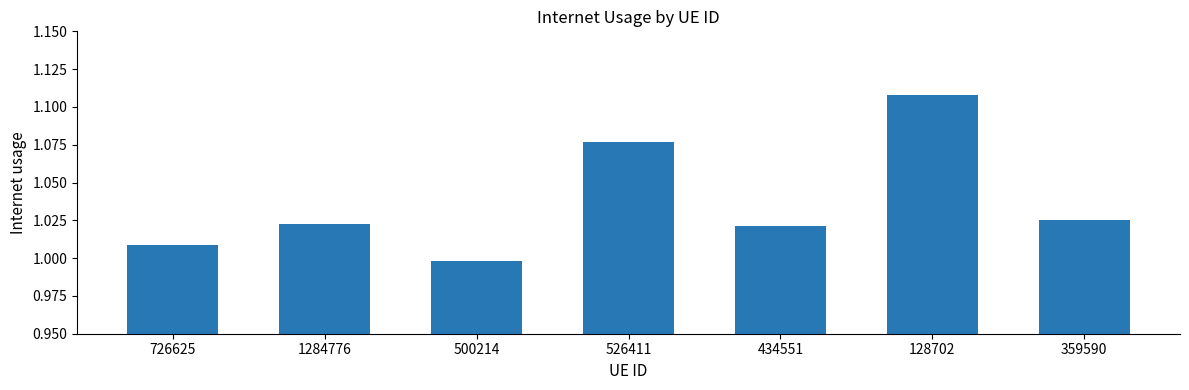

Which category has the highest value across all series?

128702